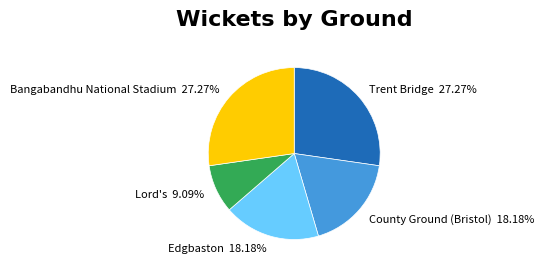

Is the sum of Lord's and County Ground (Bristol) greater than half?

No